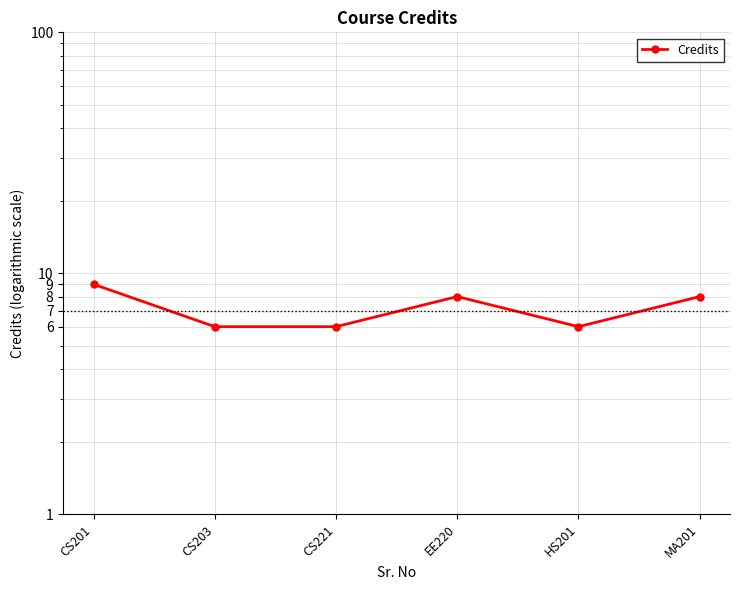

At which category does the data reach its first local valley?

HS201